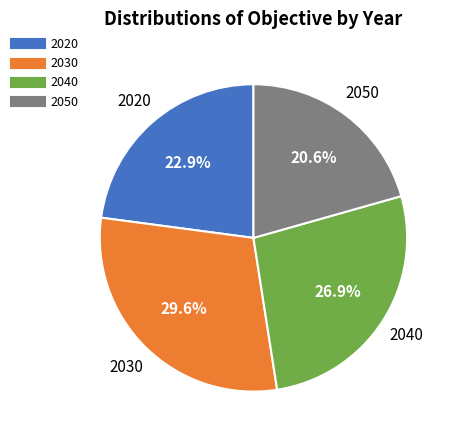

The 2030 slice represents 39% of the pie. True or false?

False